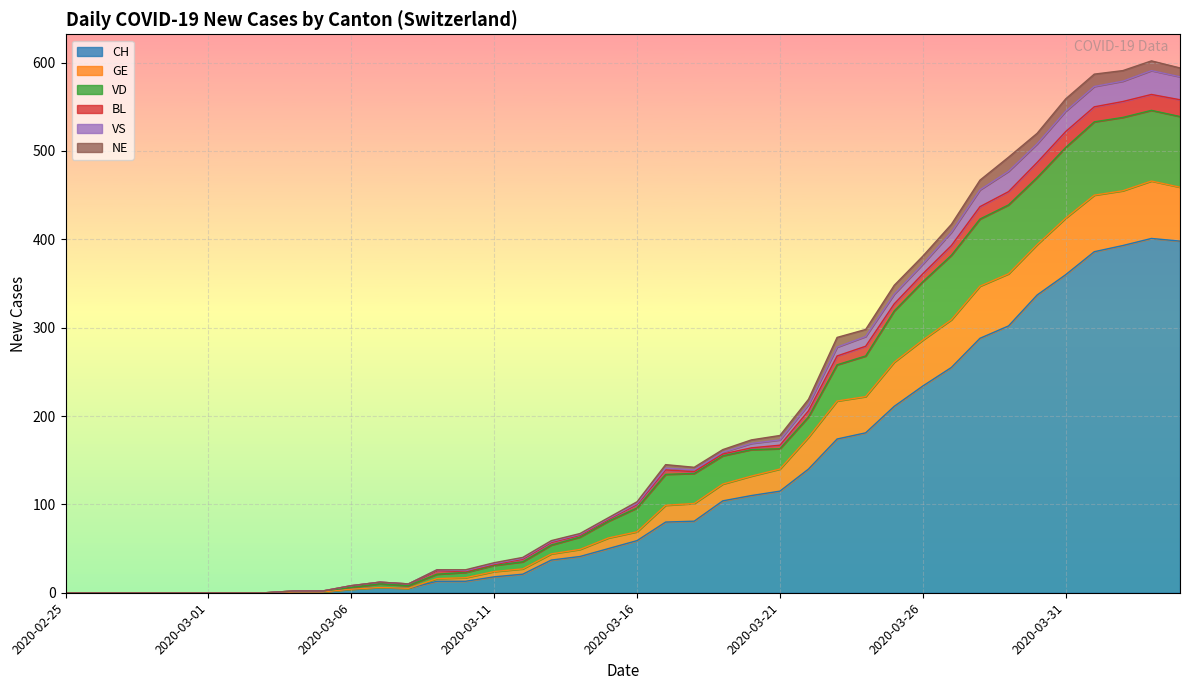

Is it true that CH equals 140 at 2020-03-22?

True